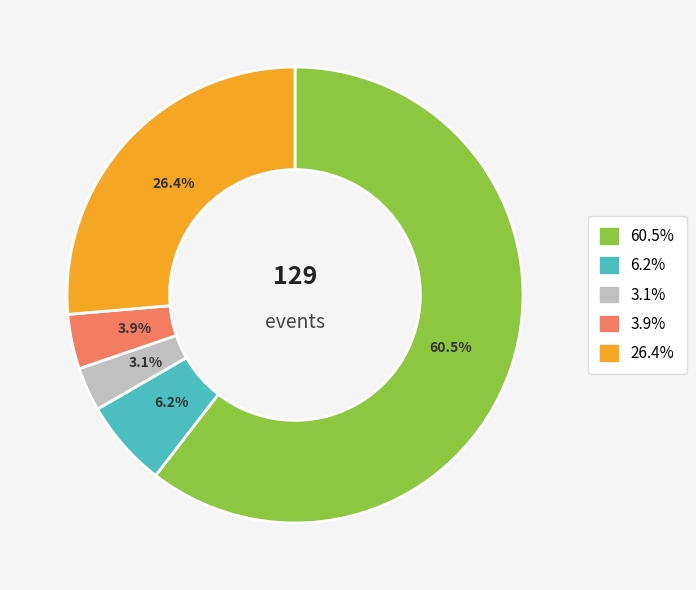

Is there any slice that represents more than half of the pie?

Yes